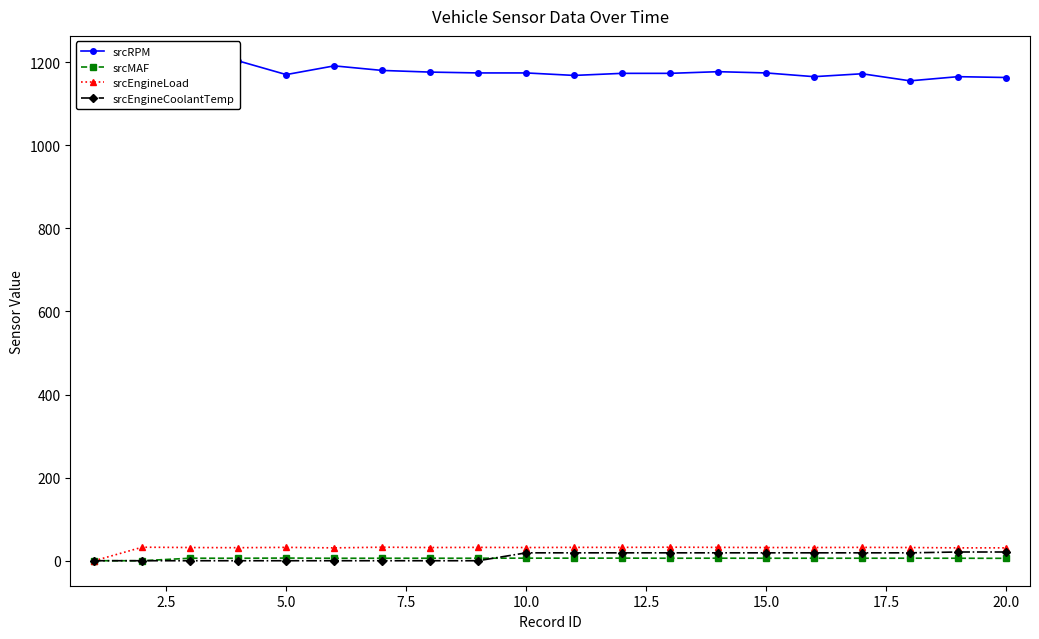

True or false: srcMAF has more than 0 interior local peaks.

True